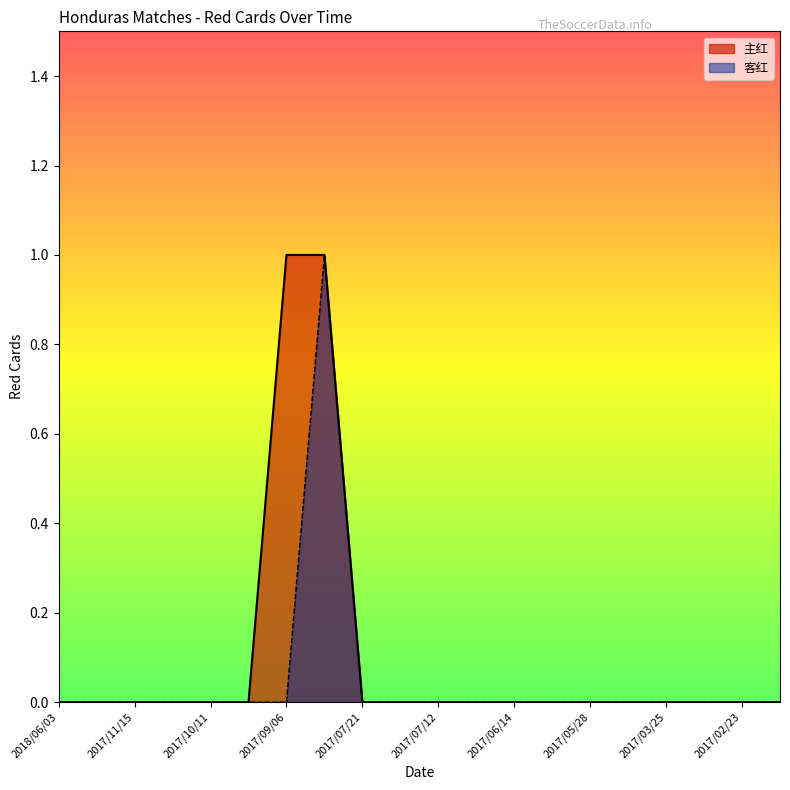

Reading left to right, extract all data points from this chart.

主红: 2018/06/03=0	2018/05/28=0	2017/11/15=0	2017/11/11=0	2017/10/11=0	2017/10/08=0	2017/09/06=1	2017/09/02=1	2017/07/21=0	2017/07/15=0	2017/07/12=0	2017/07/08=0	2017/06/14=0	2017/06/09=0	2017/05/28=0	2017/03/29=0	2017/03/25=0	2017/03/17=0	2017/02/23=0	2017/02/17=0
客红: 2018/06/03=0	2018/05/28=0	2017/11/15=0	2017/11/11=0	2017/10/11=0	2017/10/08=0	2017/09/06=0	2017/09/02=1	2017/07/21=0	2017/07/15=0	2017/07/12=0	2017/07/08=0	2017/06/14=0	2017/06/09=0	2017/05/28=0	2017/03/29=0	2017/03/25=0	2017/03/17=0	2017/02/23=0	2017/02/17=0